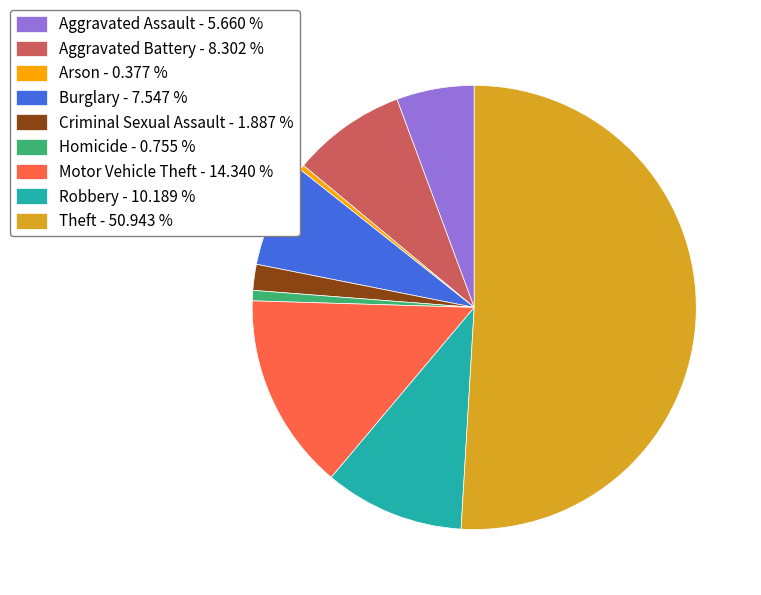

Does Motor Vehicle Theft - 14.340 % account for over 50% of the chart?

No